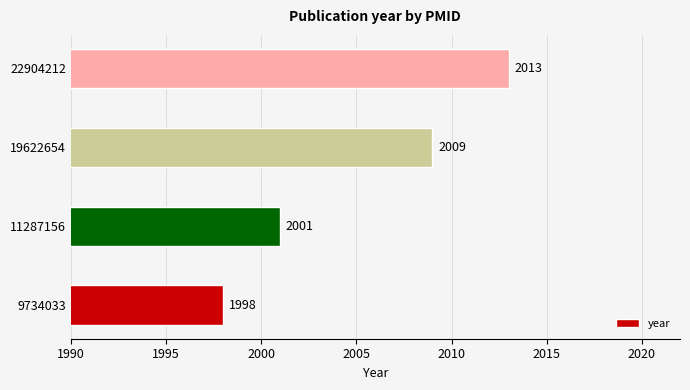

What is the change in value from 9734033 to 19622654?

+11